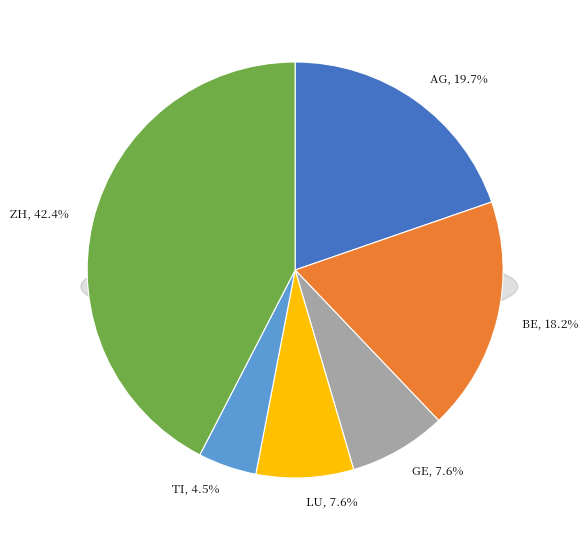

To the nearest percent, what is the difference between the largest and smallest slice percentages?

38%